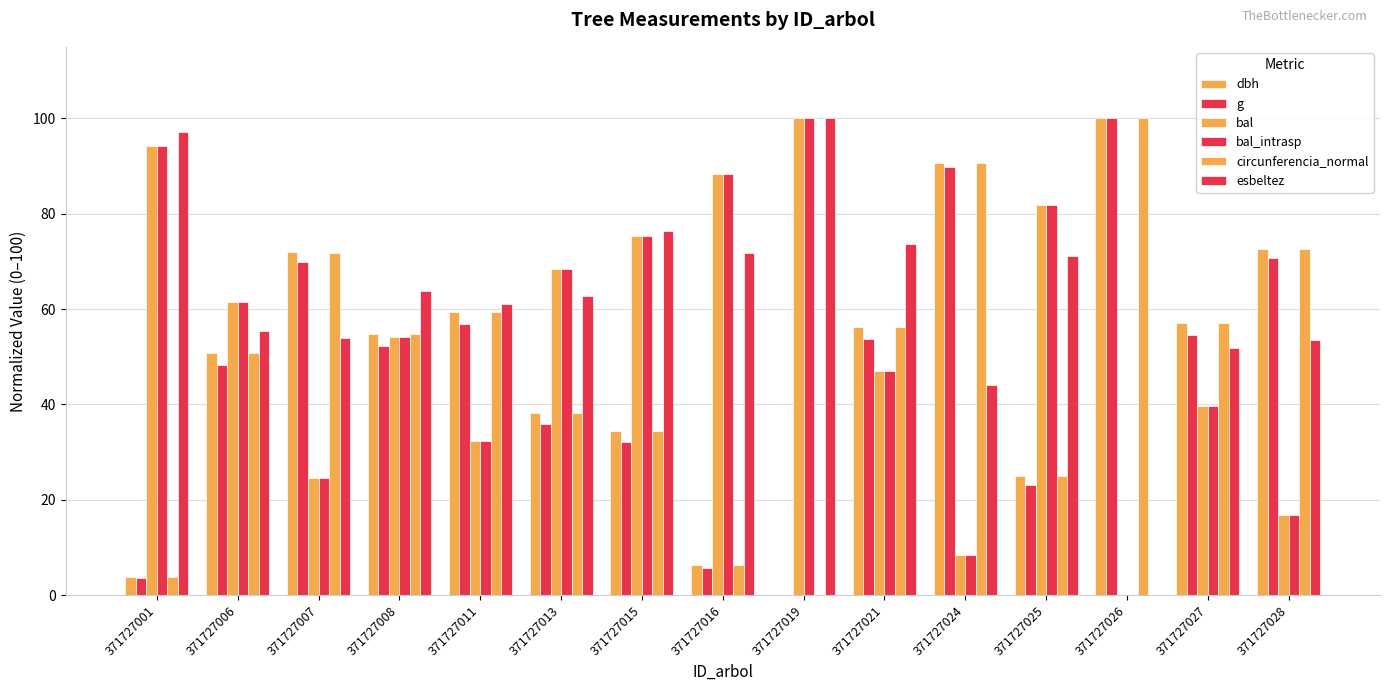

Does the chart contain stacked bars?

No